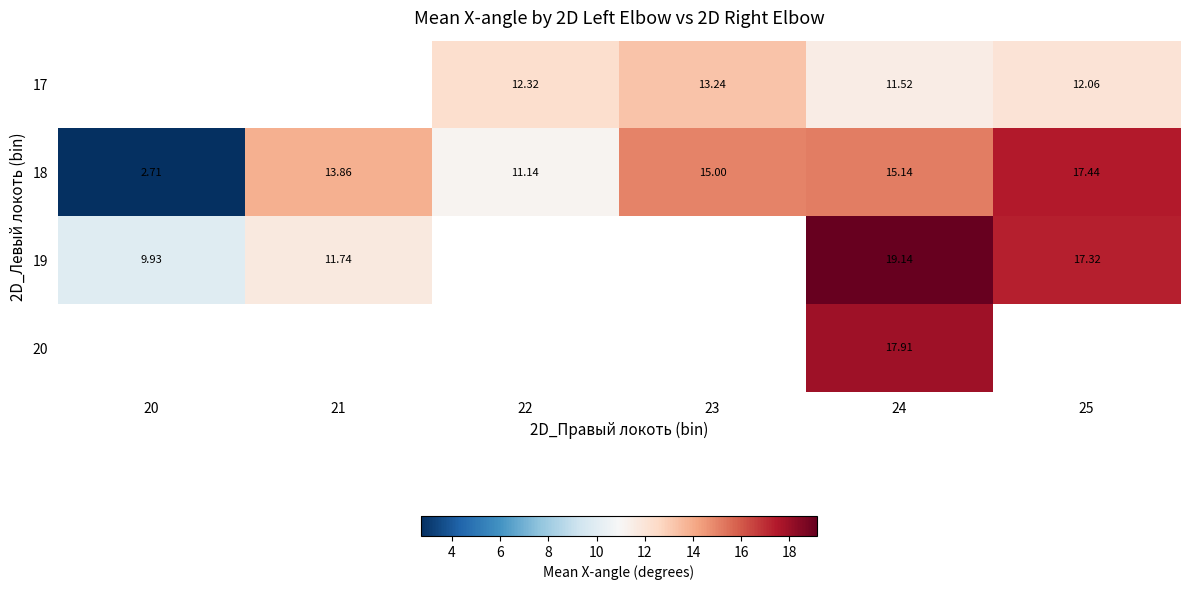

What is the minimum value for 18?

2.7